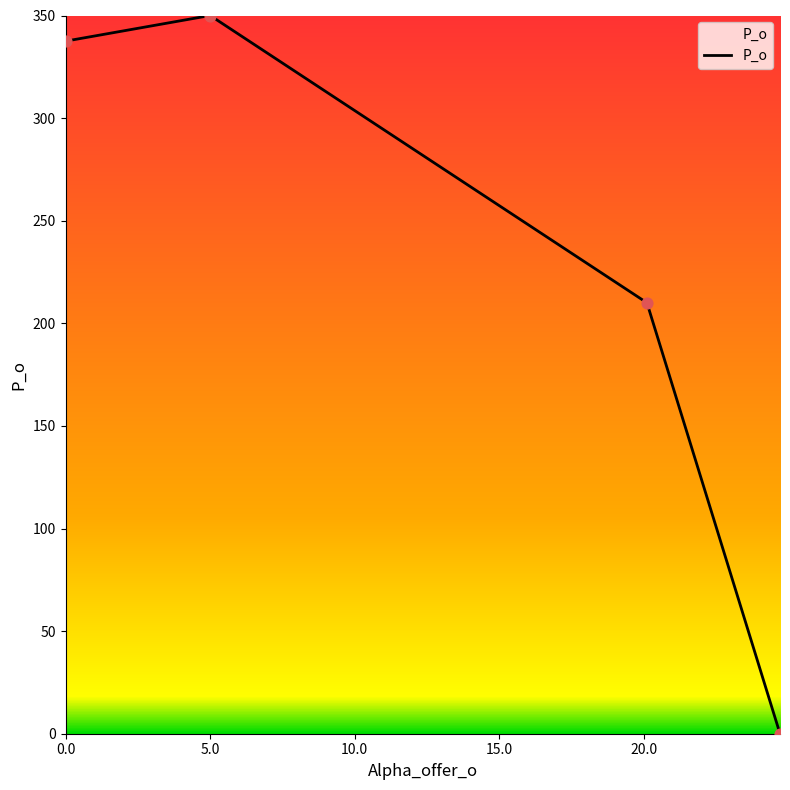

True or false: the data has more than 2 interior local peaks.

False